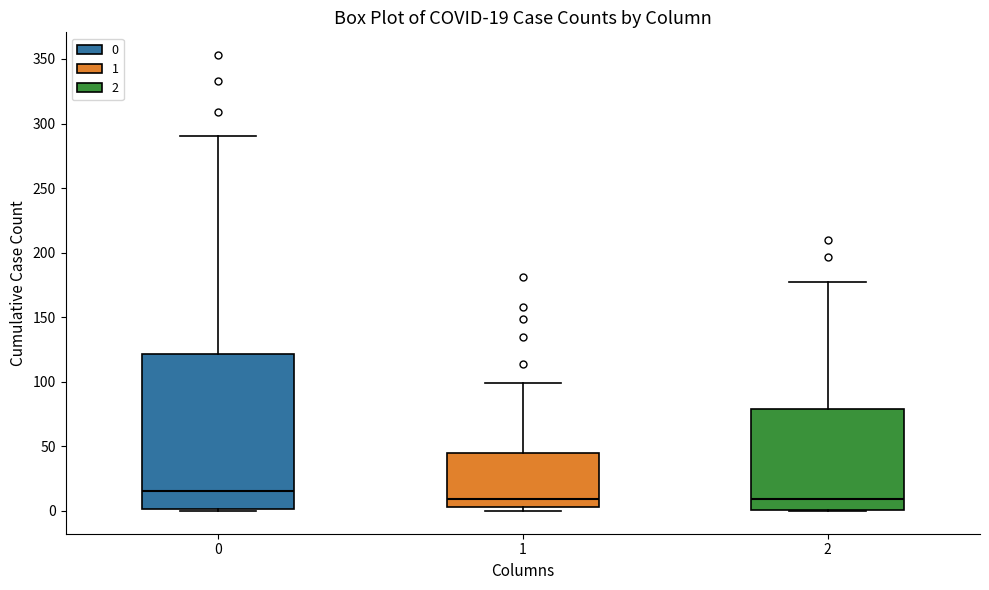

Which box is the tallest, from its lower edge to its upper edge?

0